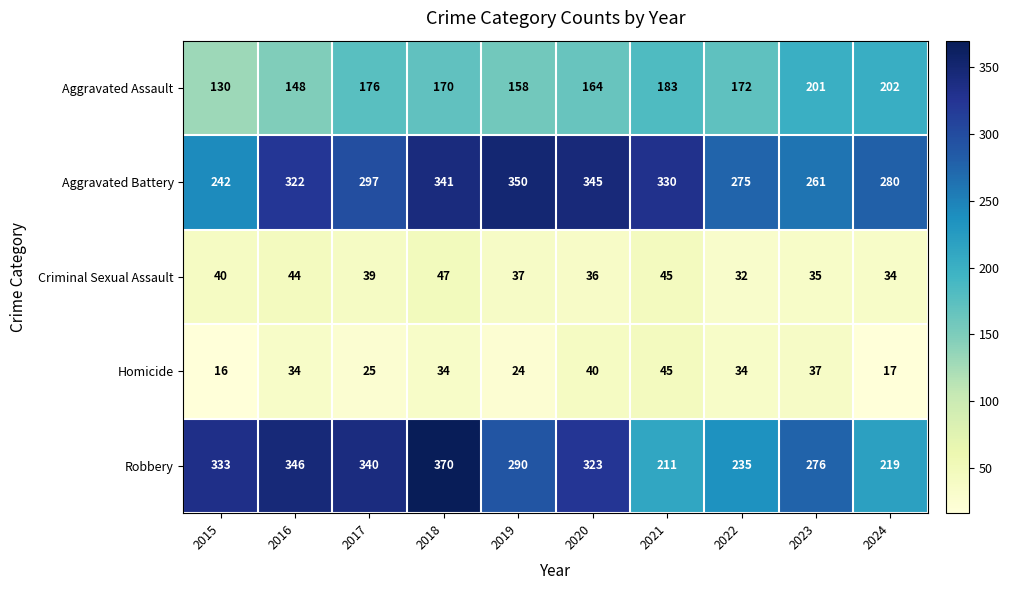

Is it true that Robbery equals 72 at 2020?

False